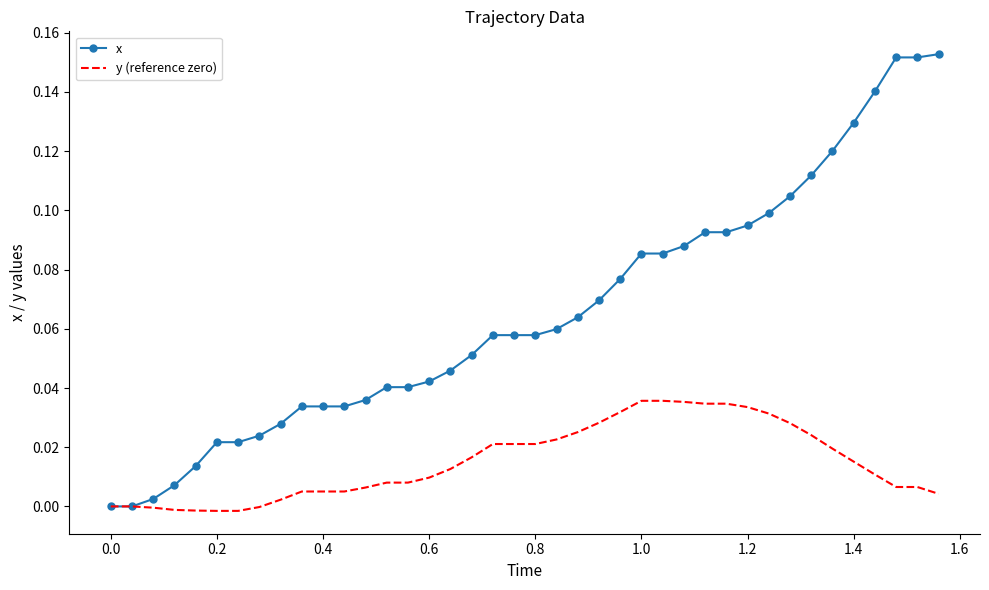

Which series has the largest range (max minus min)?

x